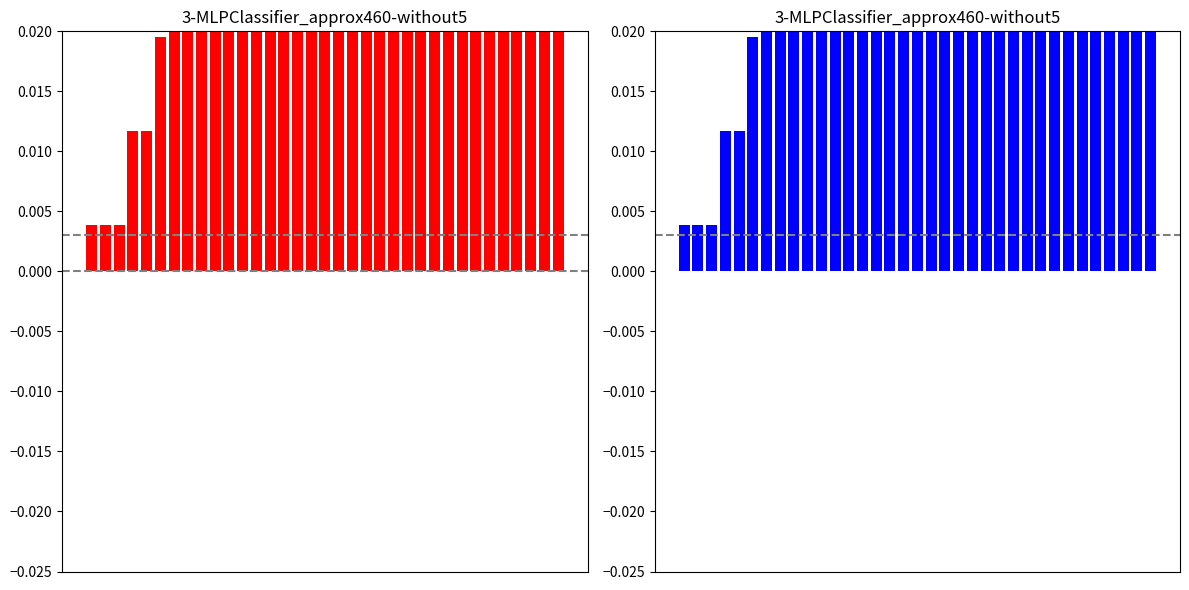

Rank the categories by value from highest to lowest.

32, 33, 34, 30, 31, 28, 29, 23, 24, 25, 26, 27, 20, 21, 22, 17, 18, 19, 6, 7, 8, 9, 10, 11, 12, 13, 14, 15, 16, 5, 3, 4, 0, 1, 2